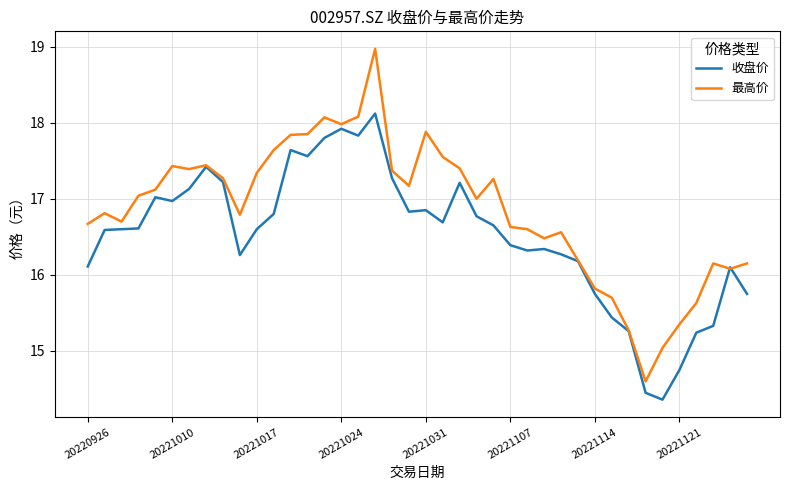

List the series in order of their overall mean, lowest first.

收盘价, 最高价